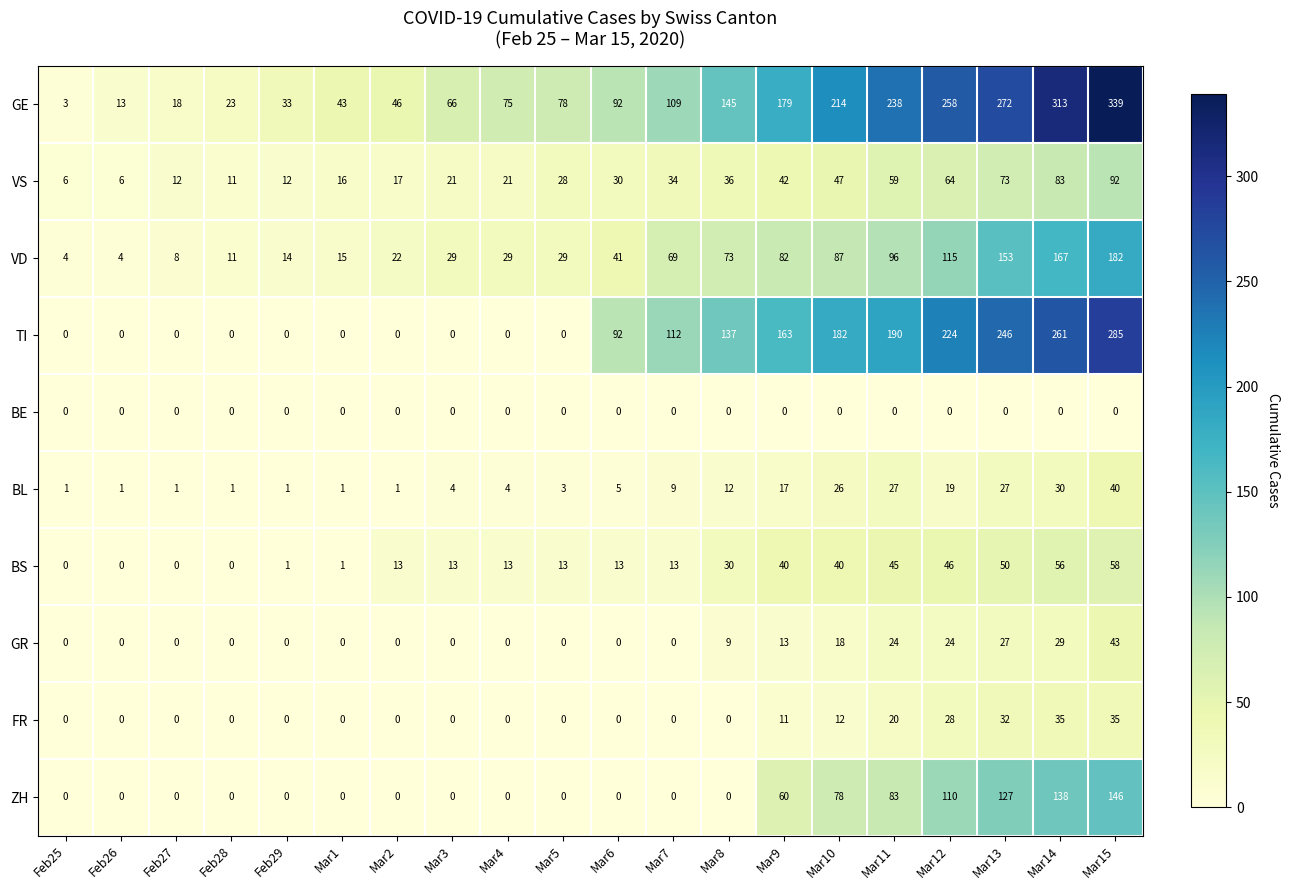

What value does the VD series have at Feb28?

11